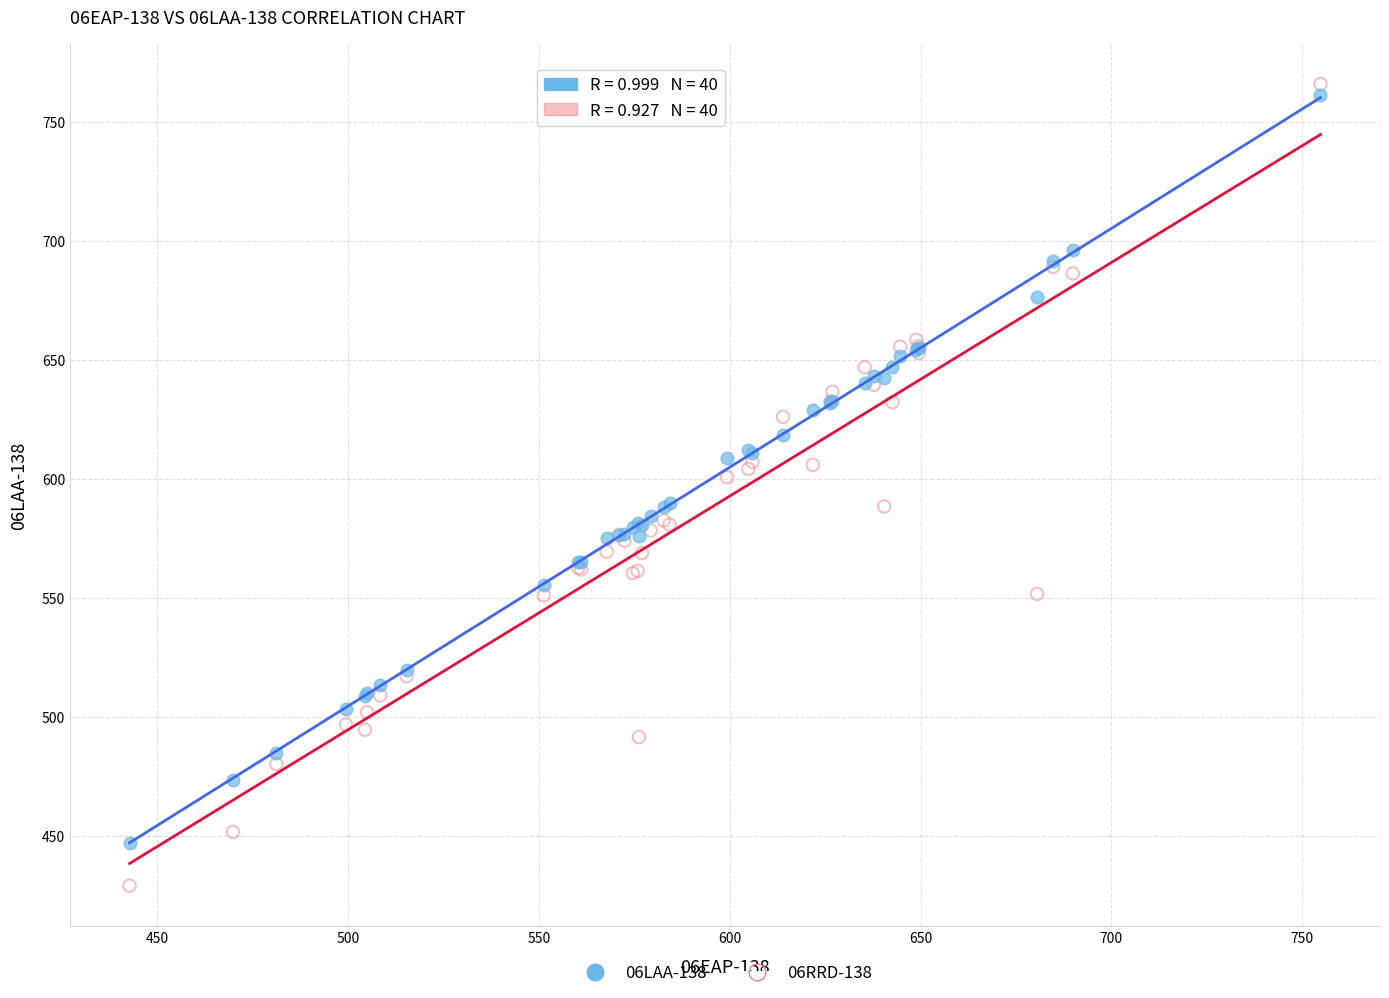

Which series reaches the minimum Y coordinate?

06RRD-138